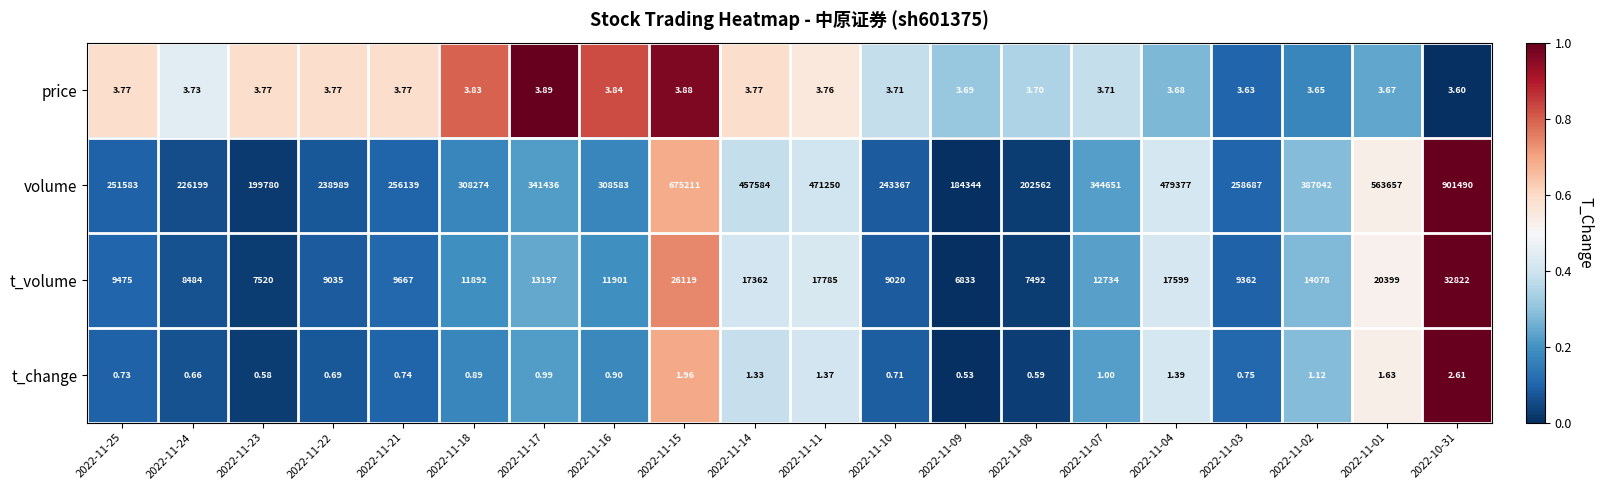

How many categories are shown in the chart?

20